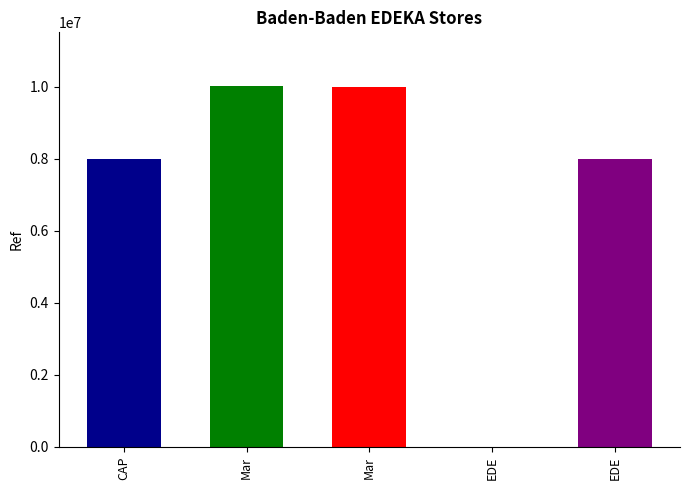

What is the label of the 5th bar from the right?

CAP